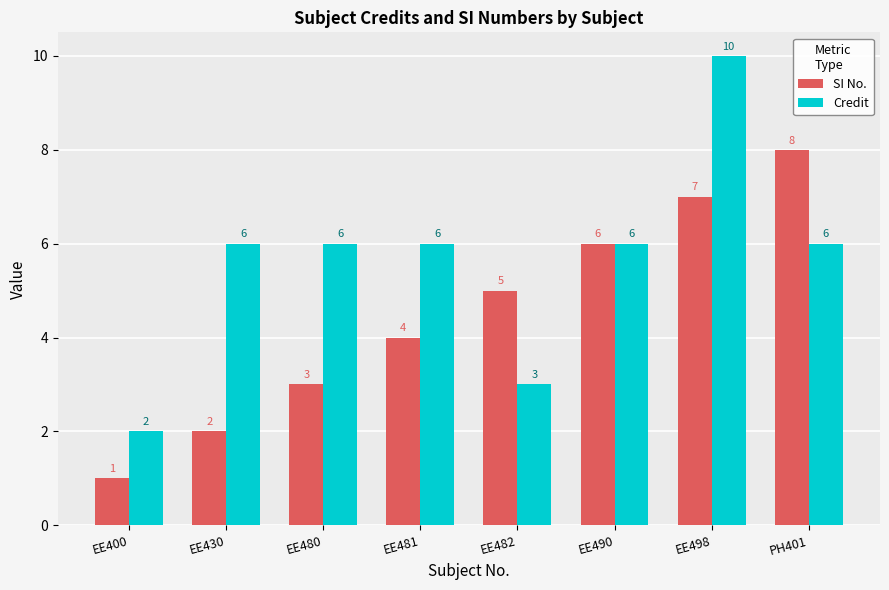

How many groups of bars are there?

8